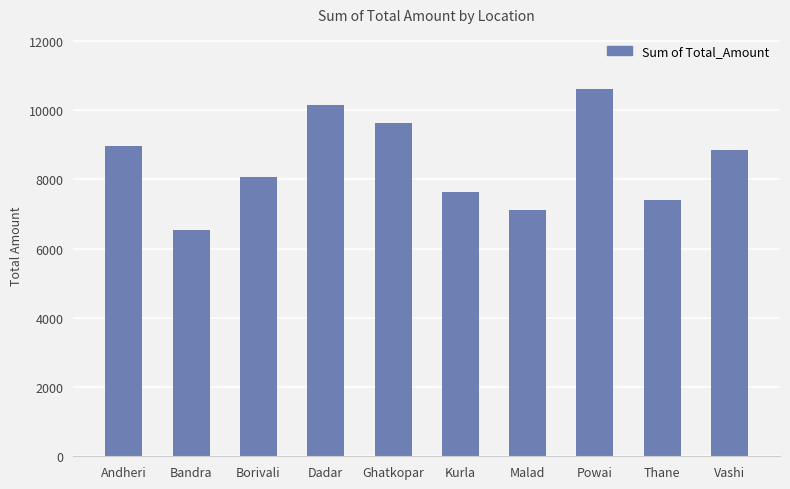

What is the label of the 7th bar from the right?

Dadar